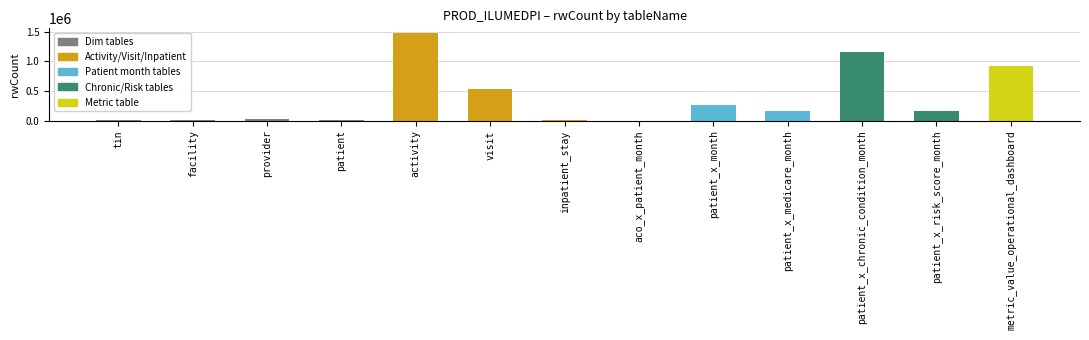

What is the sum of all values?

4729484